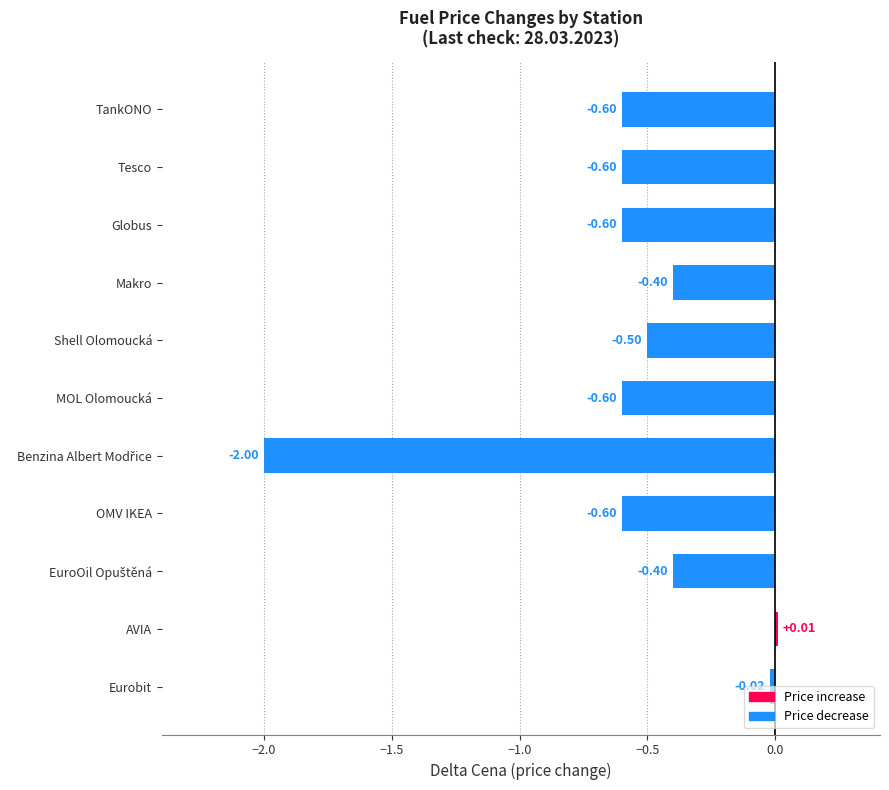

What is the label of the 8th bar from the bottom?

Makro